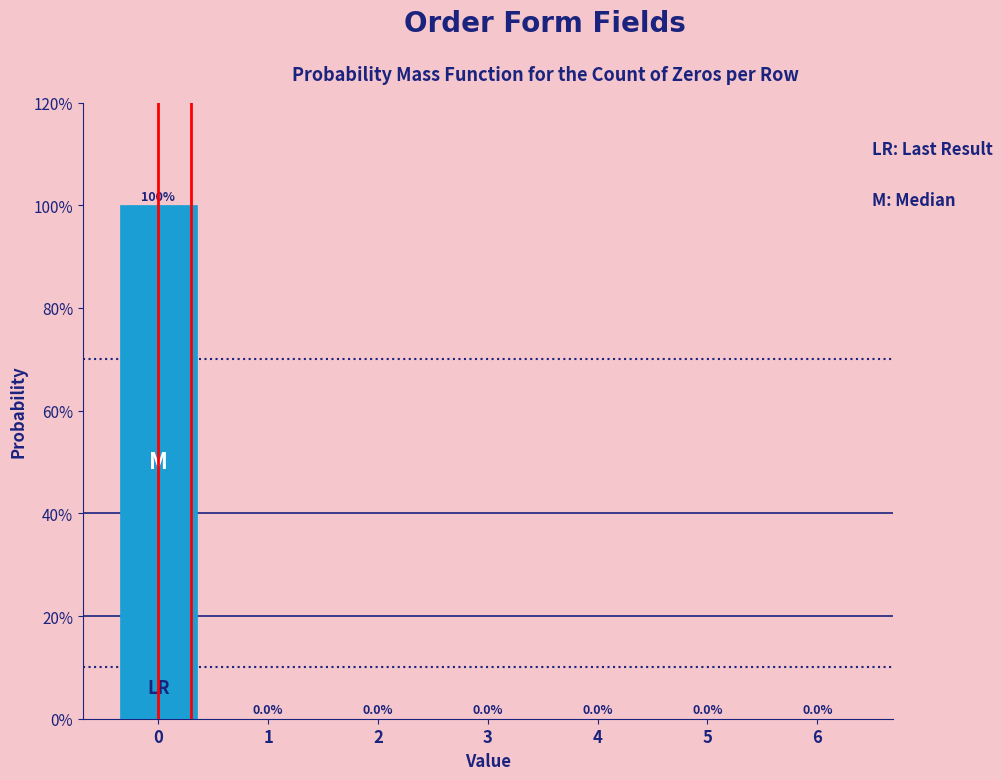

Reading left to right, list all the values displayed in this chart.

0=100	1=0	2=0	3=0	4=0	5=0	6=0